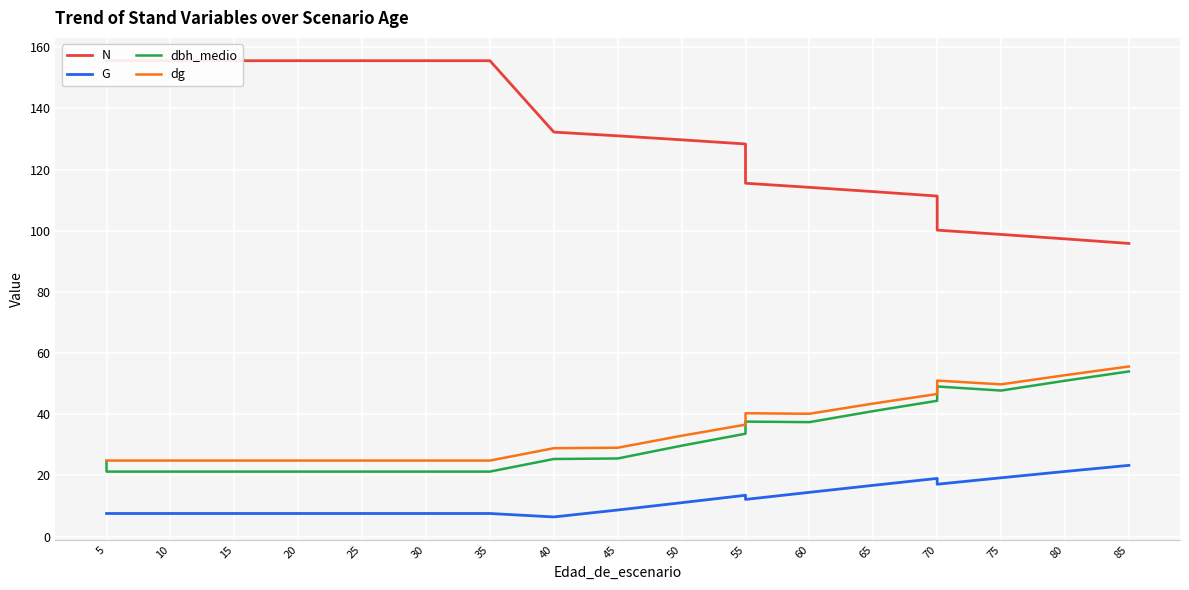

How many values in the dbh_medio series exceed 29?

10